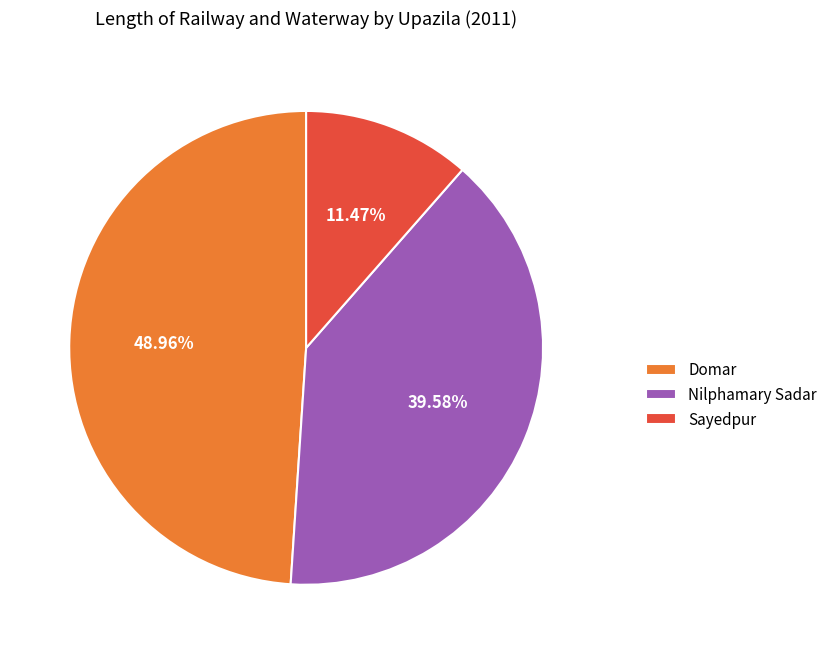

The Nilphamary Sadar slice represents 40% of the pie. True or false?

True